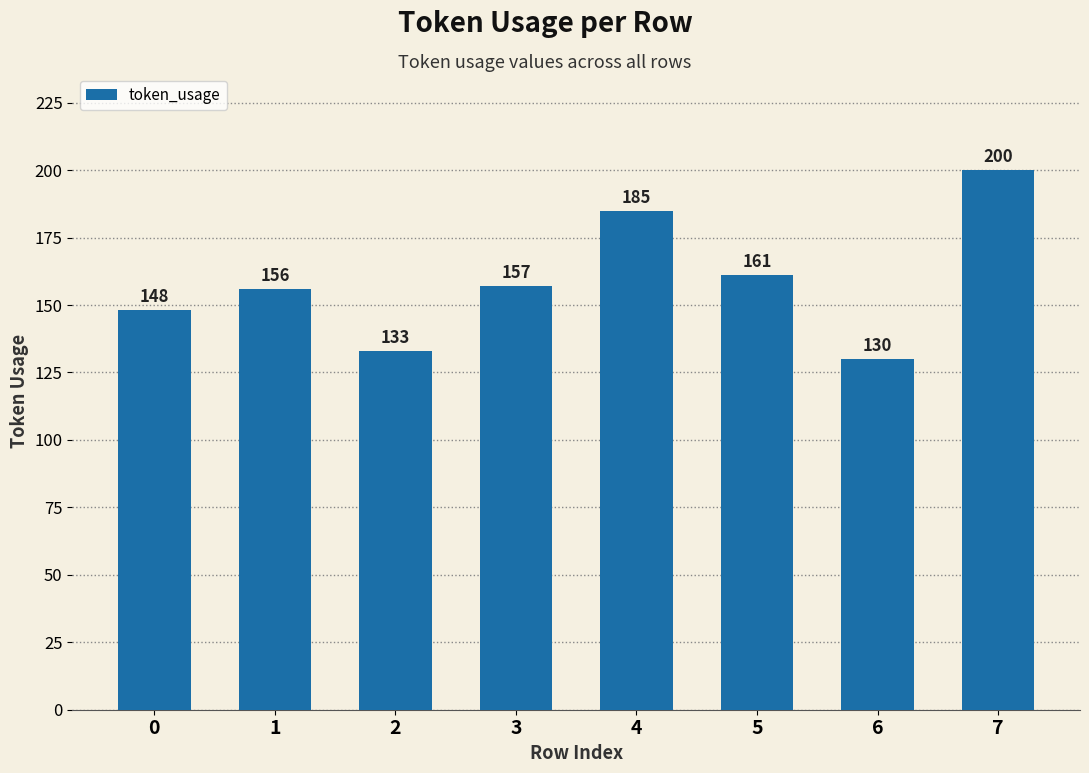

The value at 7 is 200. True or false?

True